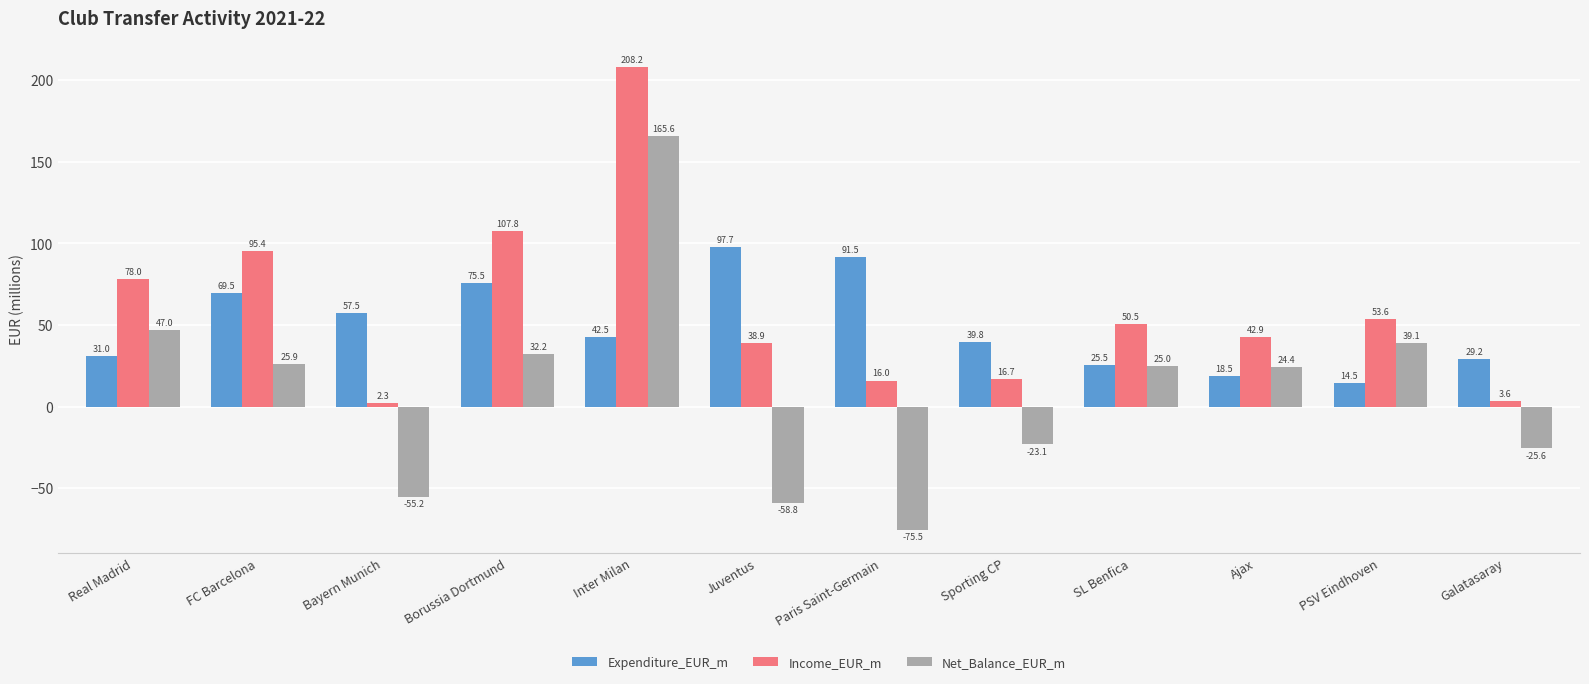

What is the value of the Expenditure_EUR_m bar at the 4th from the left?

75.5